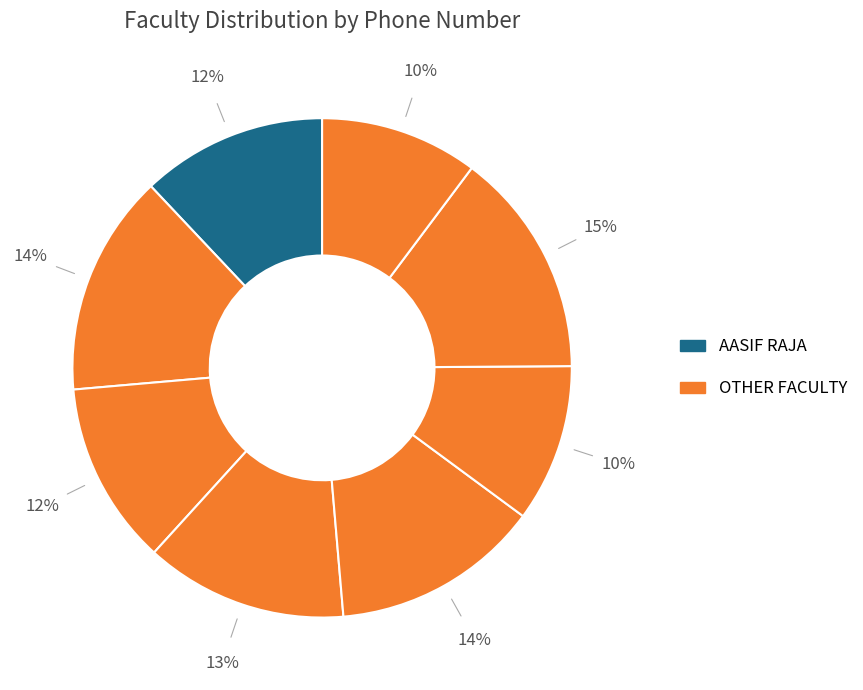

How many segments does this pie chart have?

8